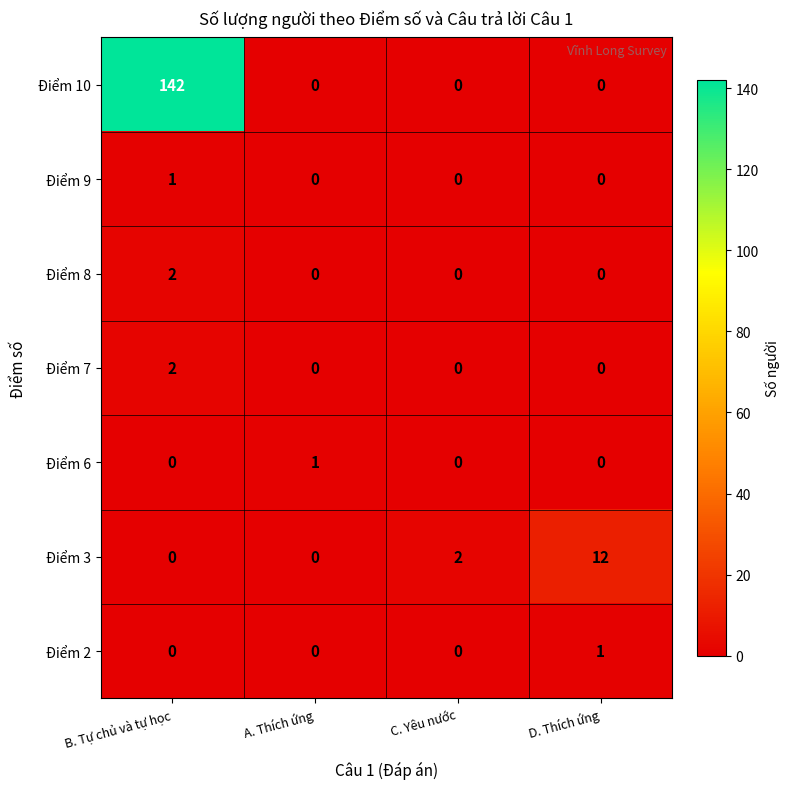

What is the difference between the highest and lowest values at C. Yêu nước?

2